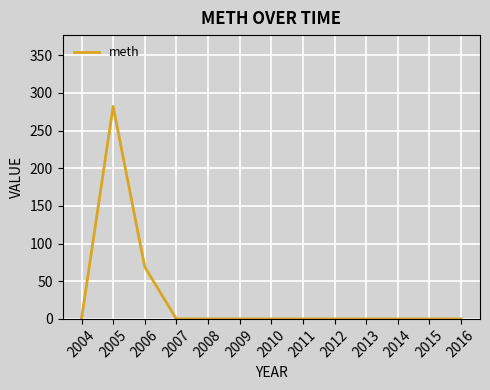

At which category does the data reach its first local peak?

2005